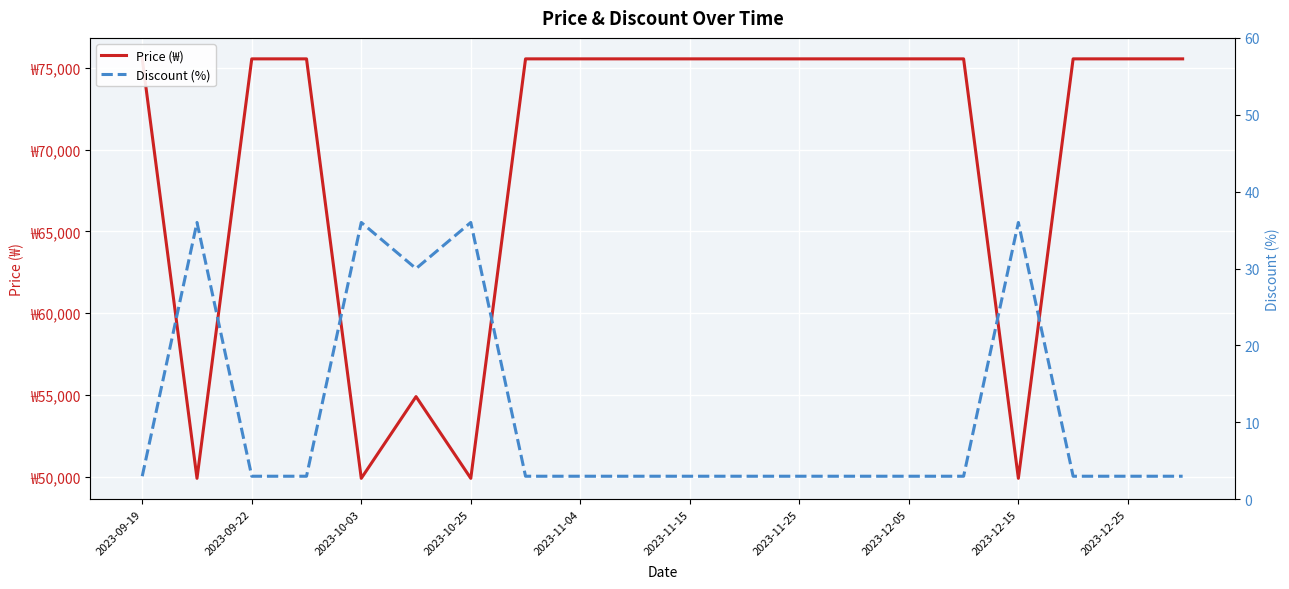

What is the smallest value displayed?

3